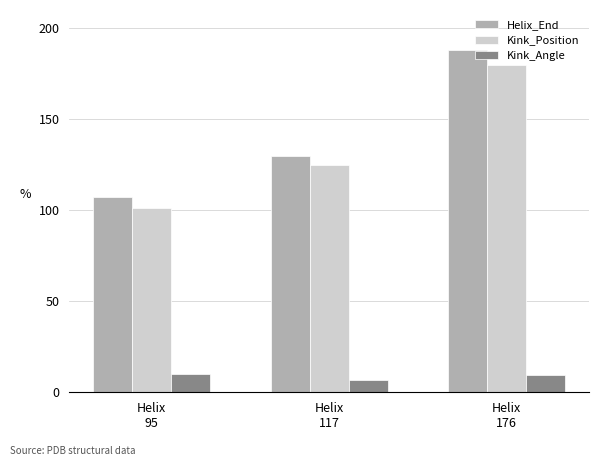

What are all the series names shown in the legend?

Helix_End, Kink_Position, Kink_Angle